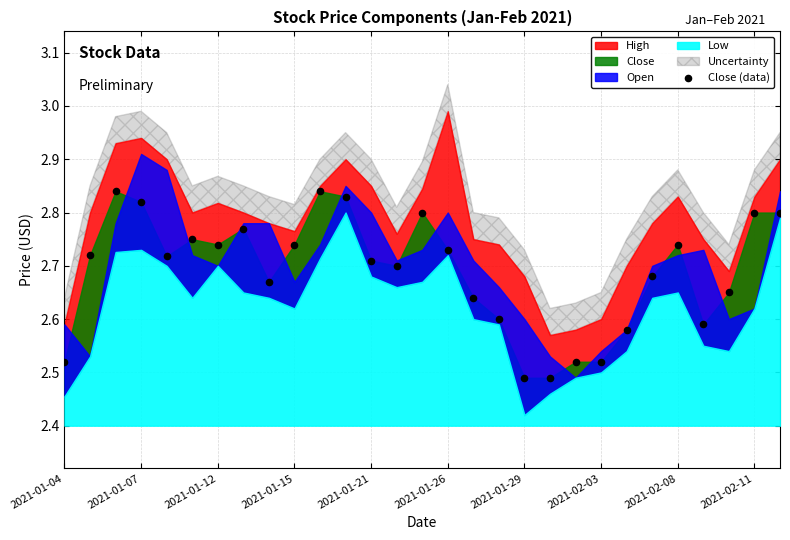

What is the range of Y values (max minus min)?

0.3